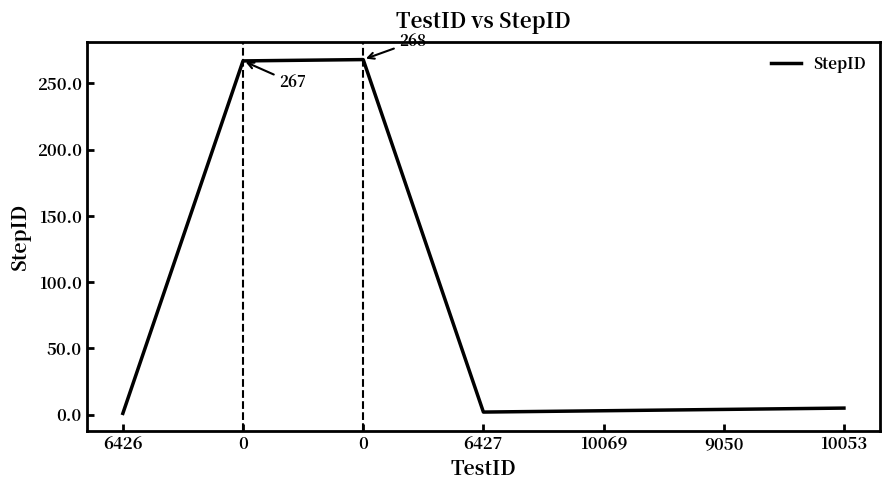

How many categories are shown in the chart?

7